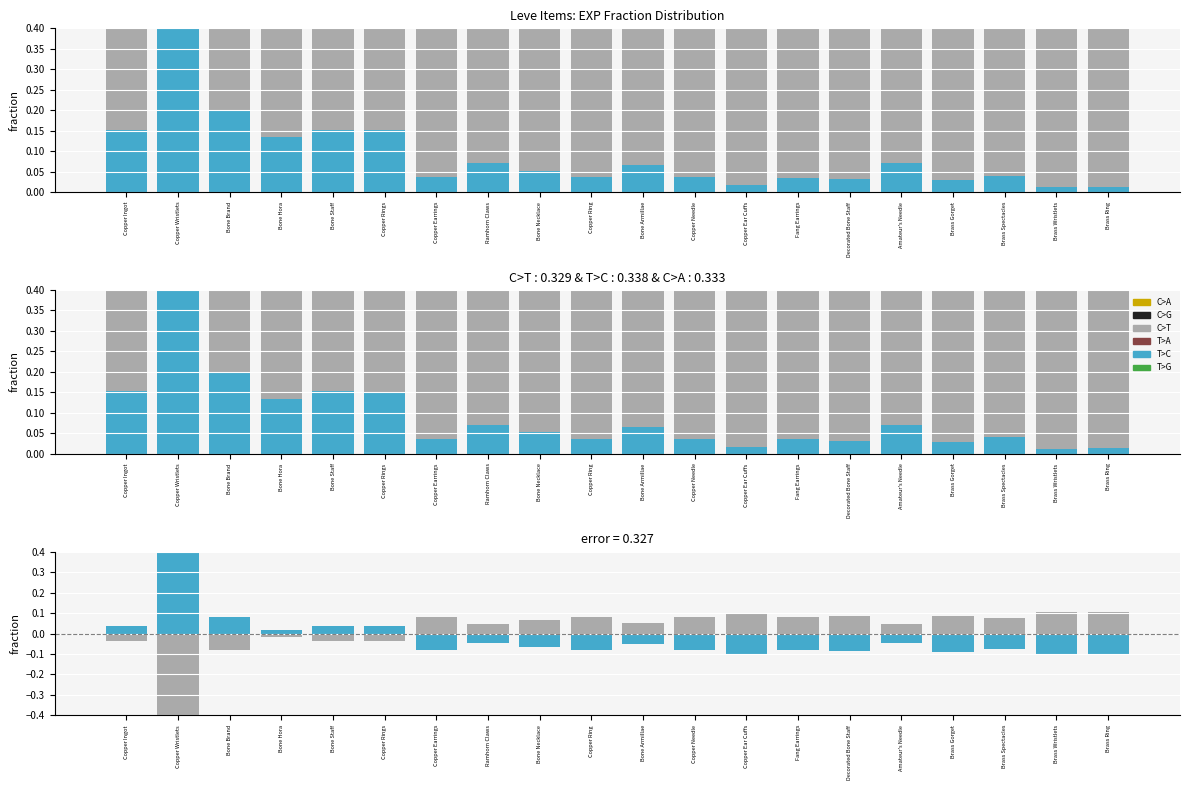

Which series has the widest spread of values?

C>T